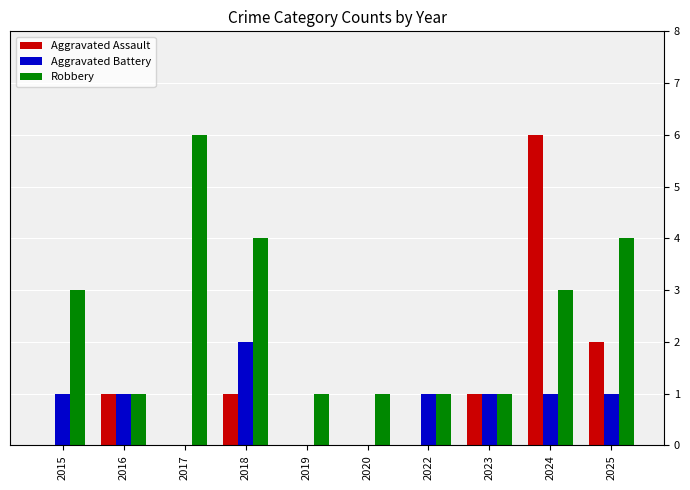

Which category has the highest value in the Robbery series?

2017